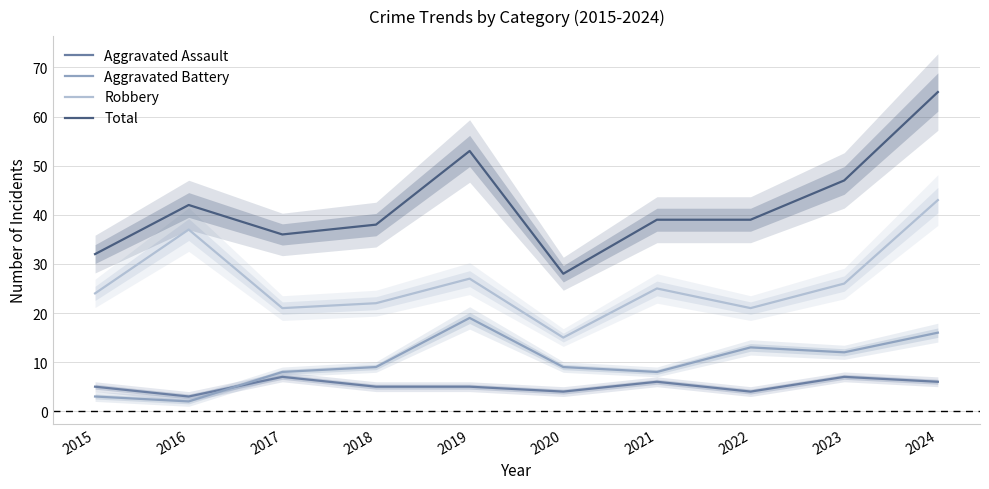

True or false: Robbery has more than 0 points higher than both neighbors.

True